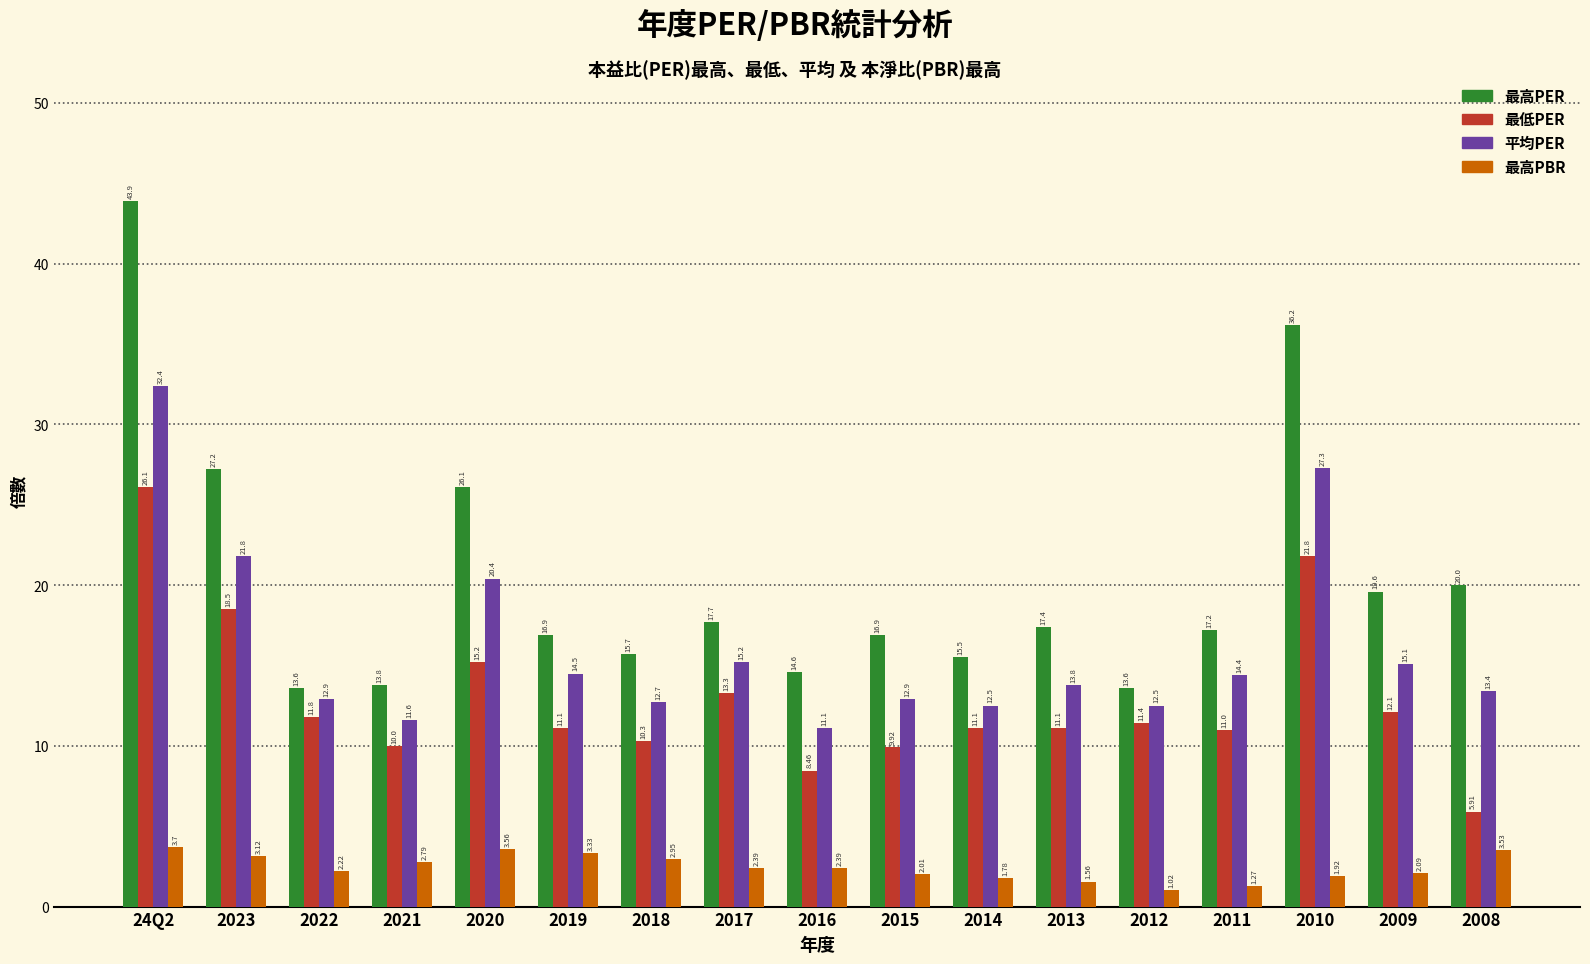

What is the spread (max minus min) of values at 2012?

12.6